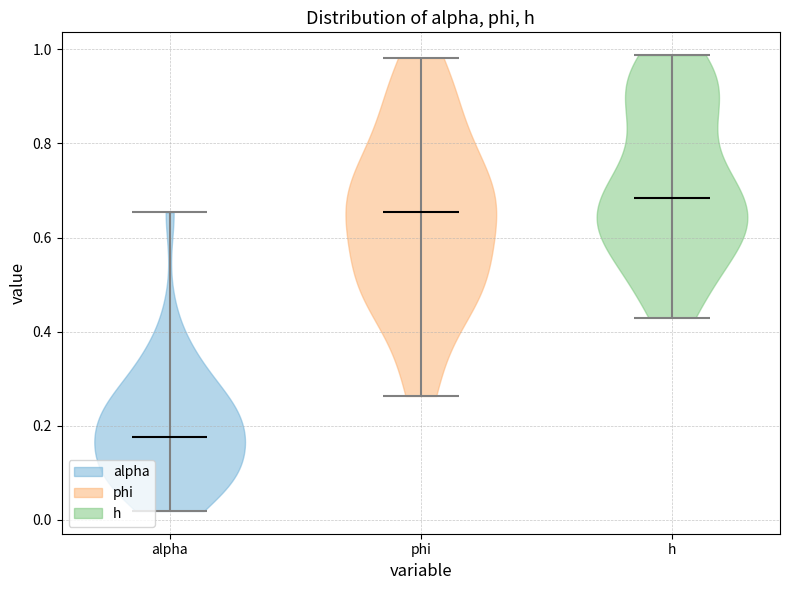

Which violin has the lowest median line?

alpha